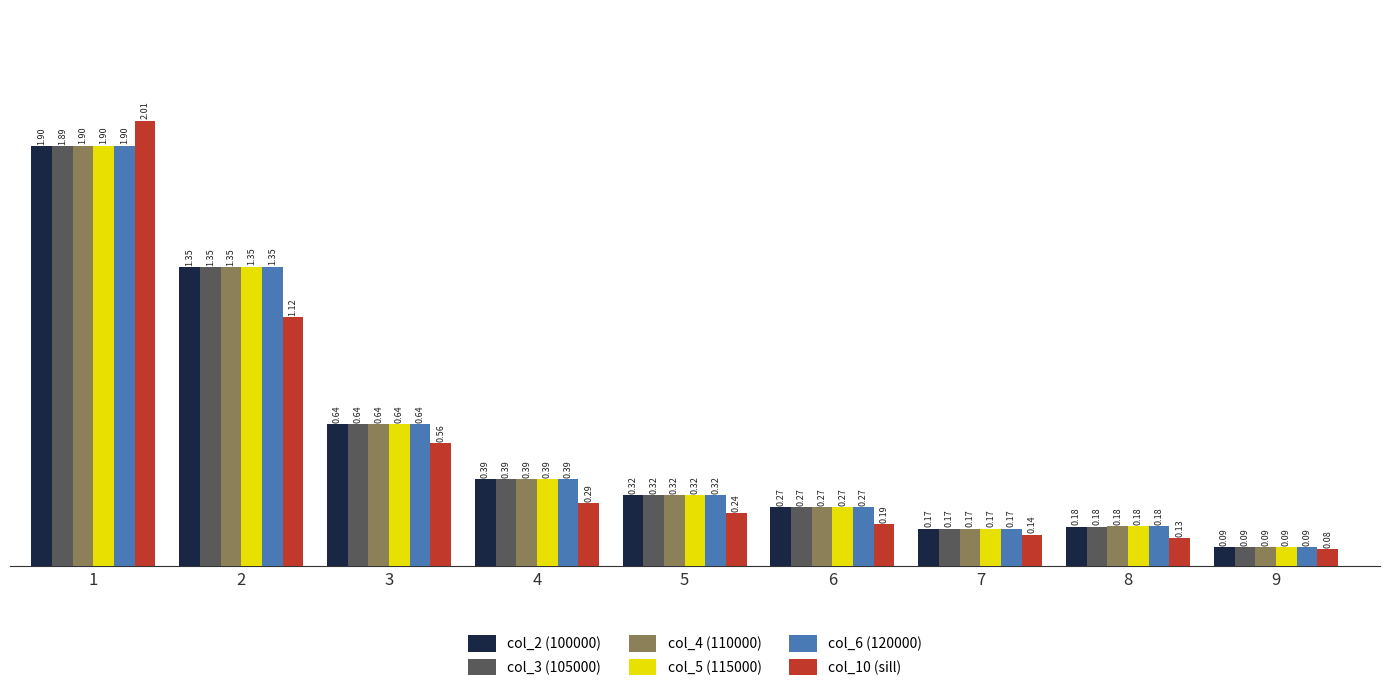

Which series has the widest spread of values?

col_10 (sill)